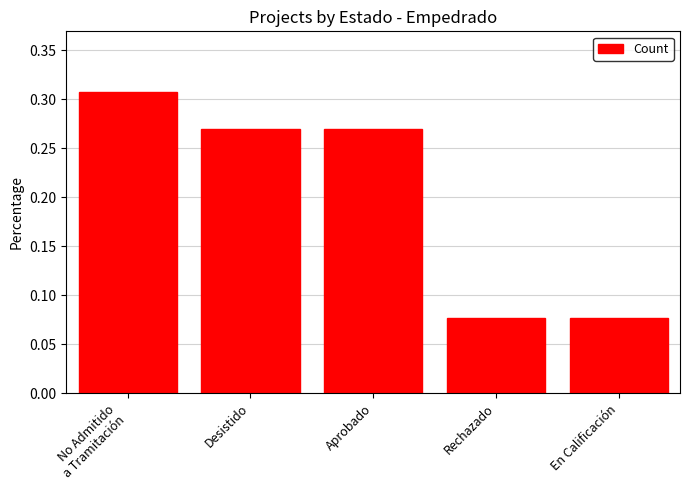

The chart shows a value of 0.1 at No Admitido
a Tramitación. True or false?

False